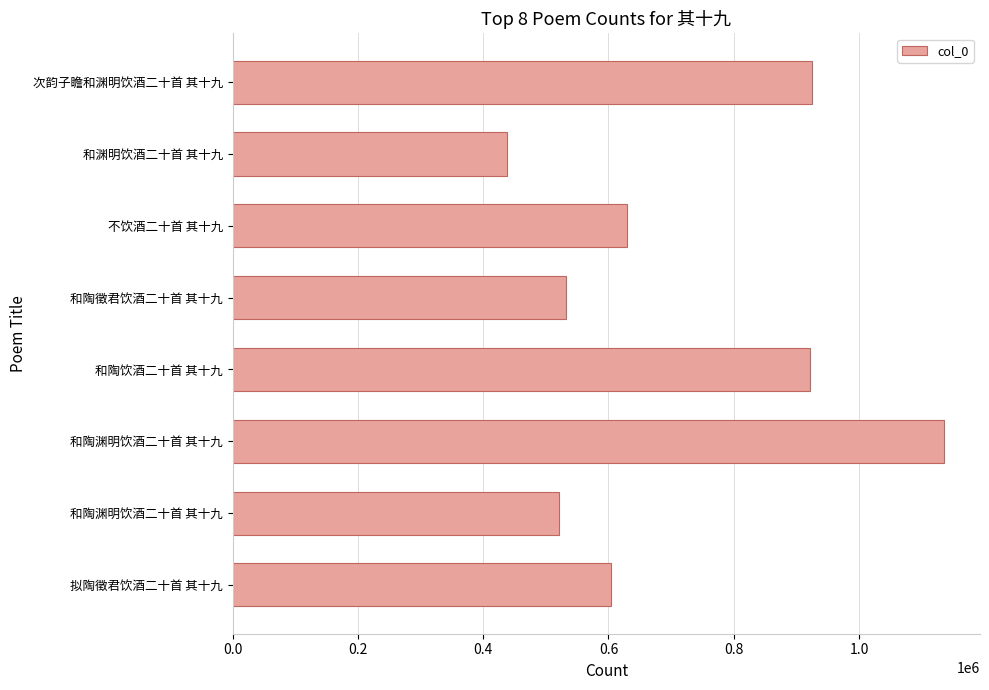

How many data points does each series have?

8